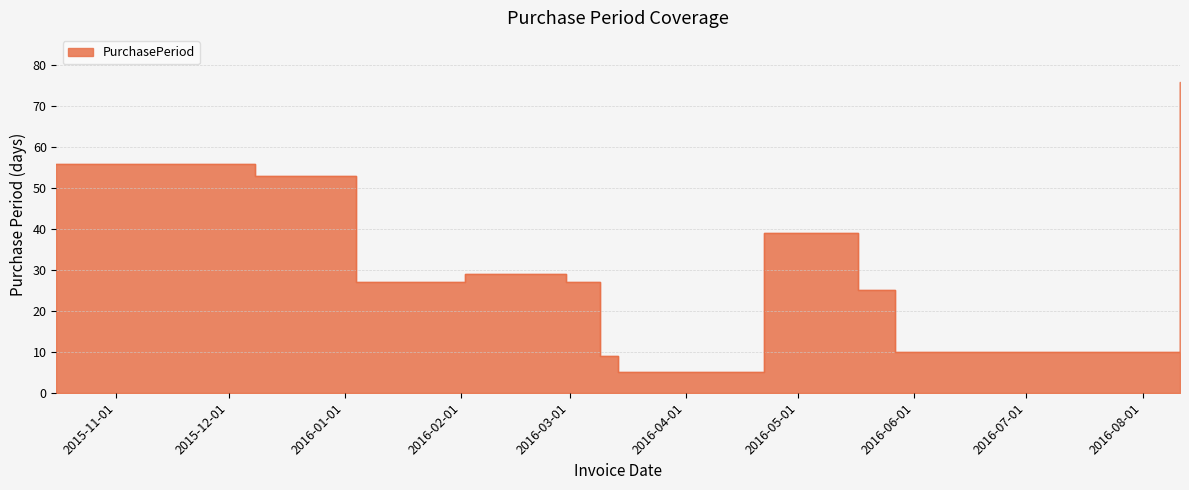

How many values exceed 27?

5